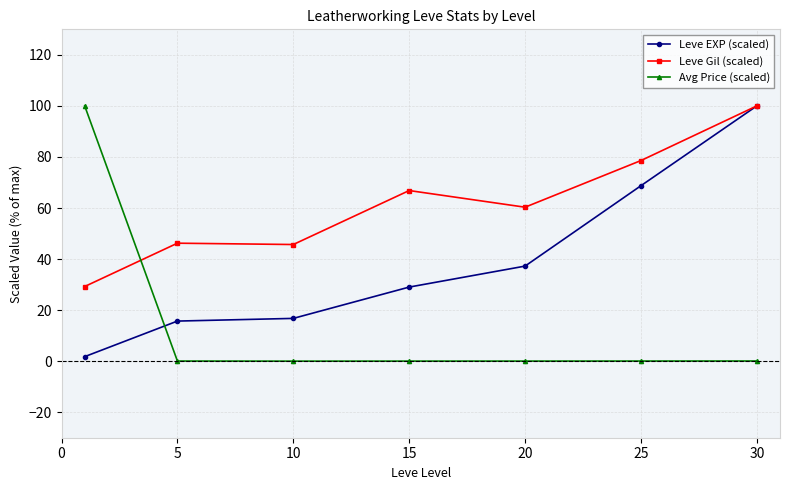

Which series ends up on top after the final intersection of Avg Price (scaled) and Leve EXP (scaled)?

Leve EXP (scaled)